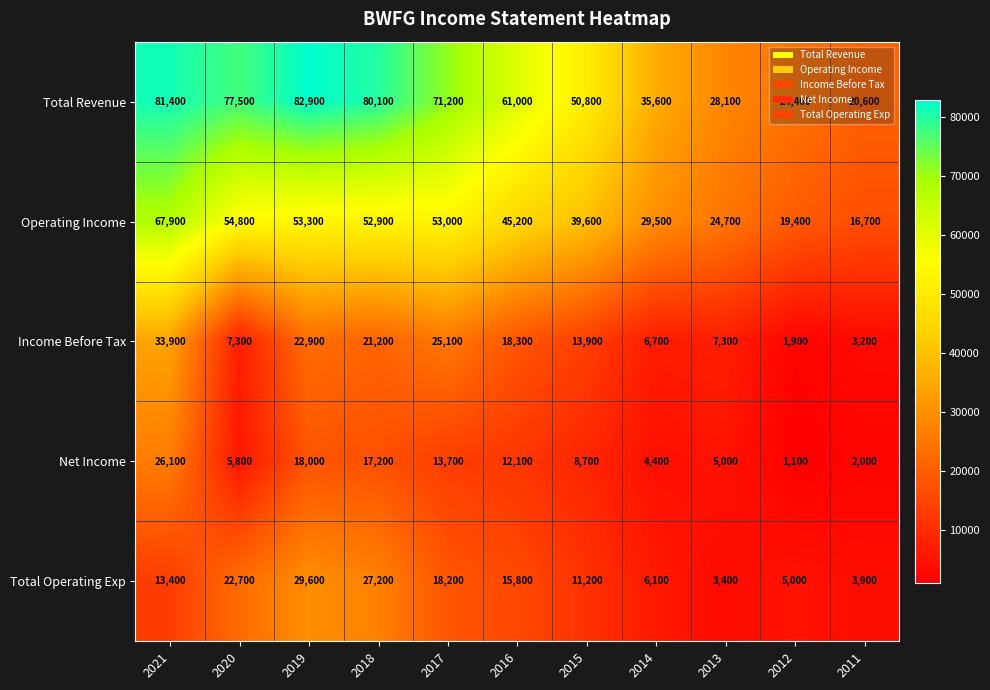

What is the total value across all series at 2020?

168100